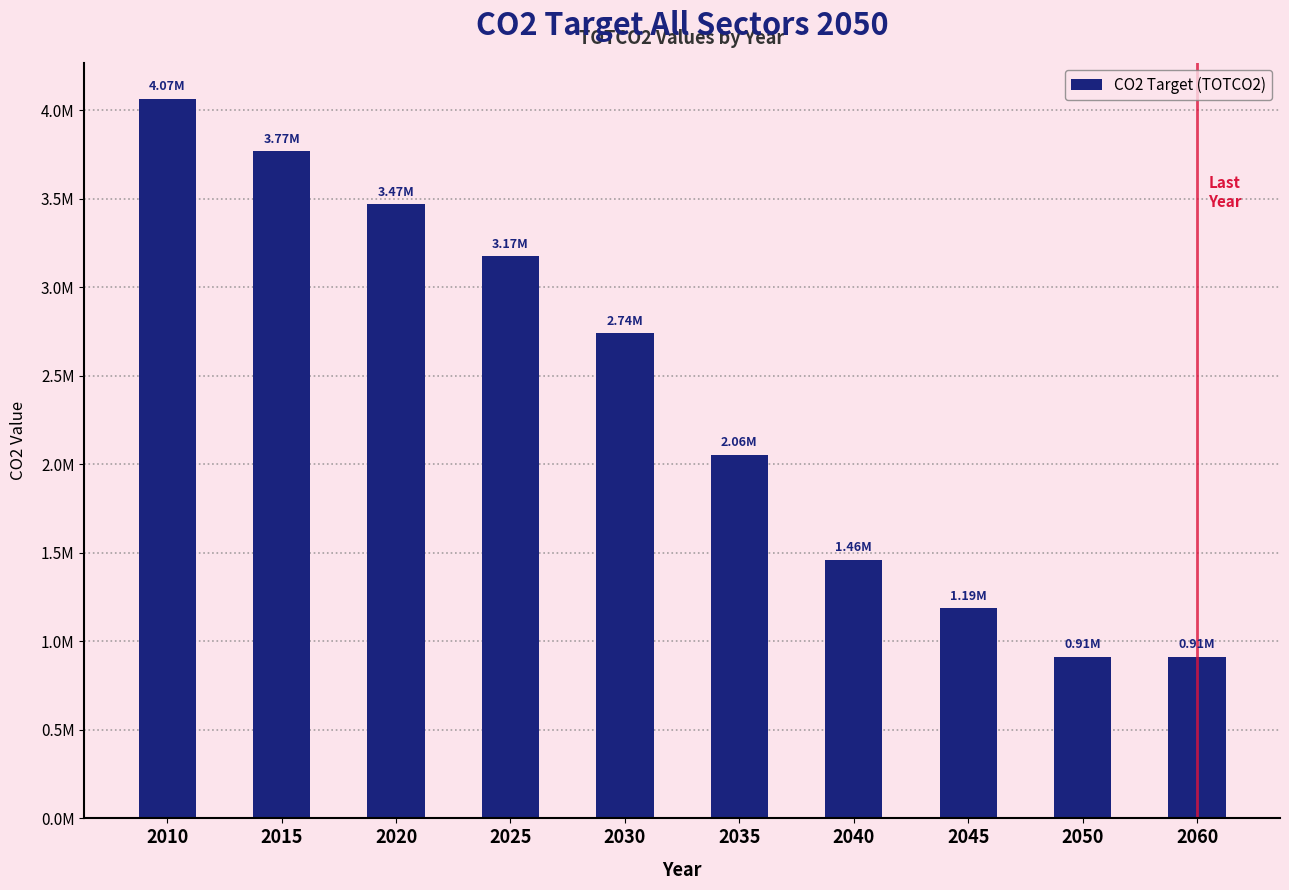

List the labels in order of value, largest first.

2010, 2015, 2020, 2025, 2030, 2035, 2040, 2045, 2050, 2060